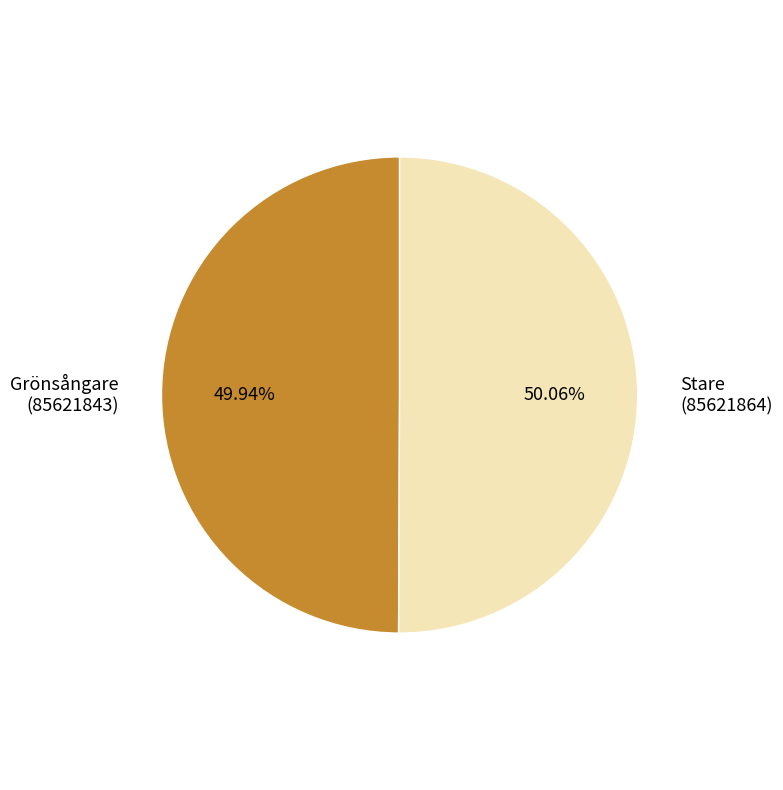

Is there a majority slice in this chart?

Yes